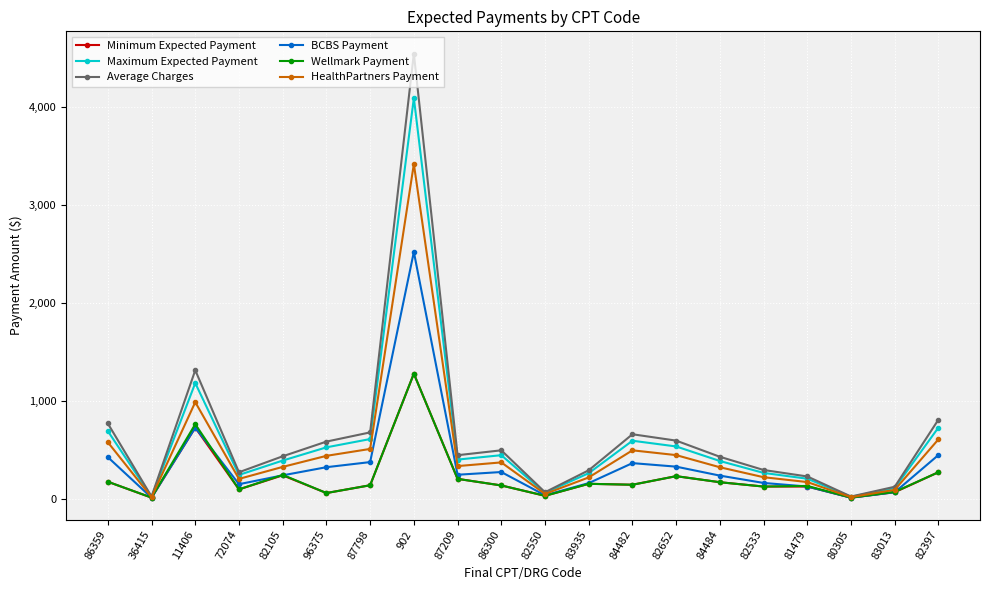

What is the average value of the BCBS Payment series?

364.3